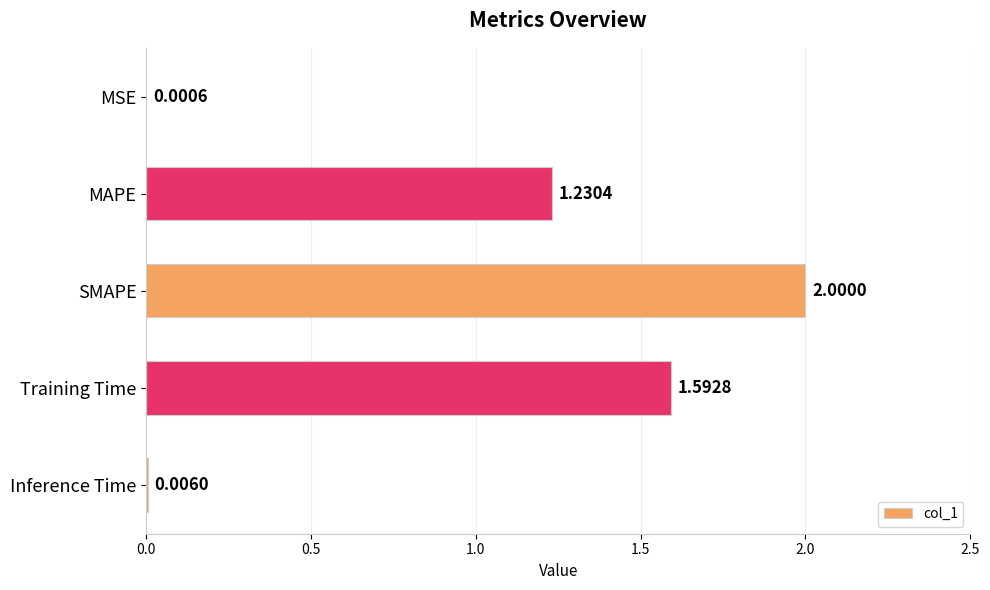

Where is the data nearest to the value 1?

MAPE